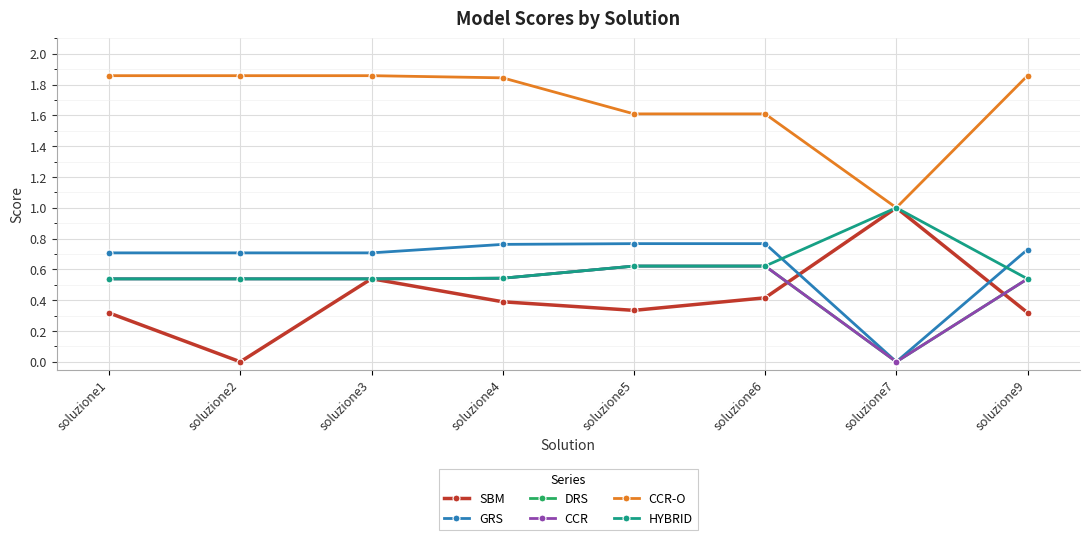

Is this an area chart (filled region under the line)?

No